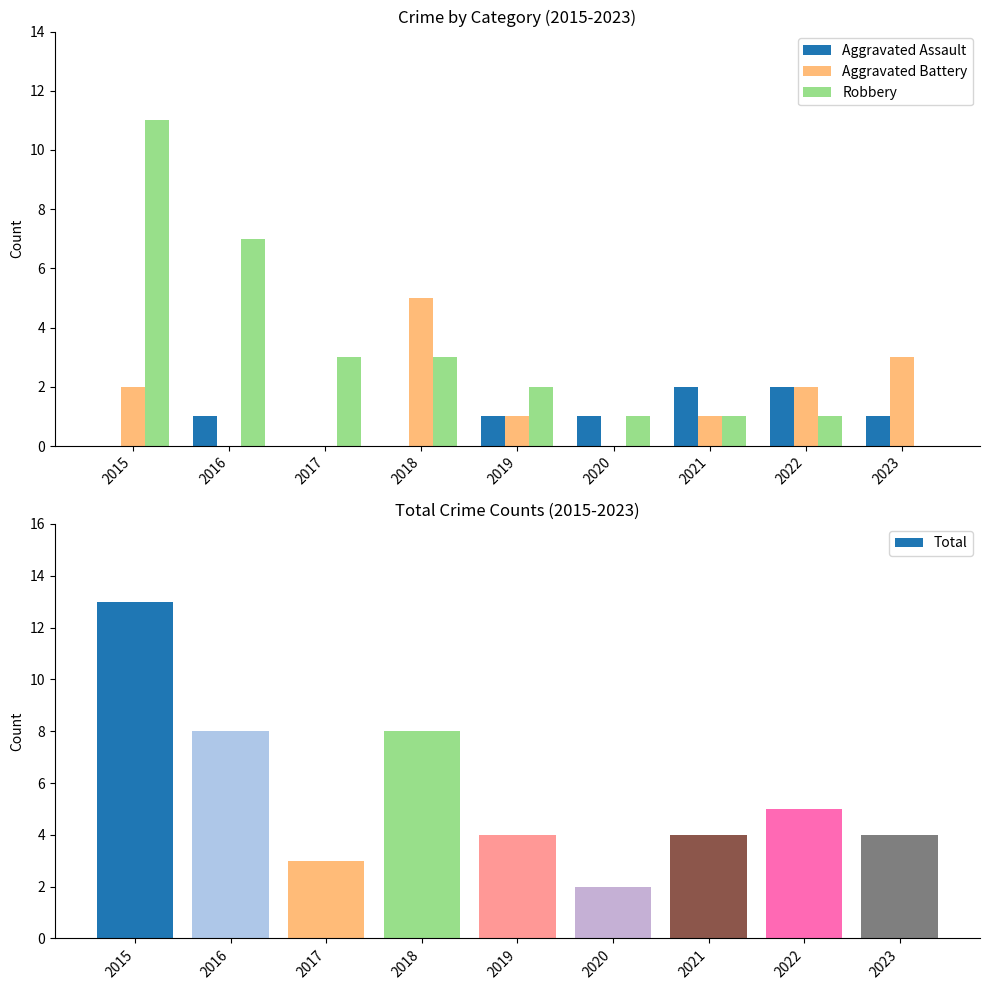

What is the difference between the highest and lowest values at 2019?

3